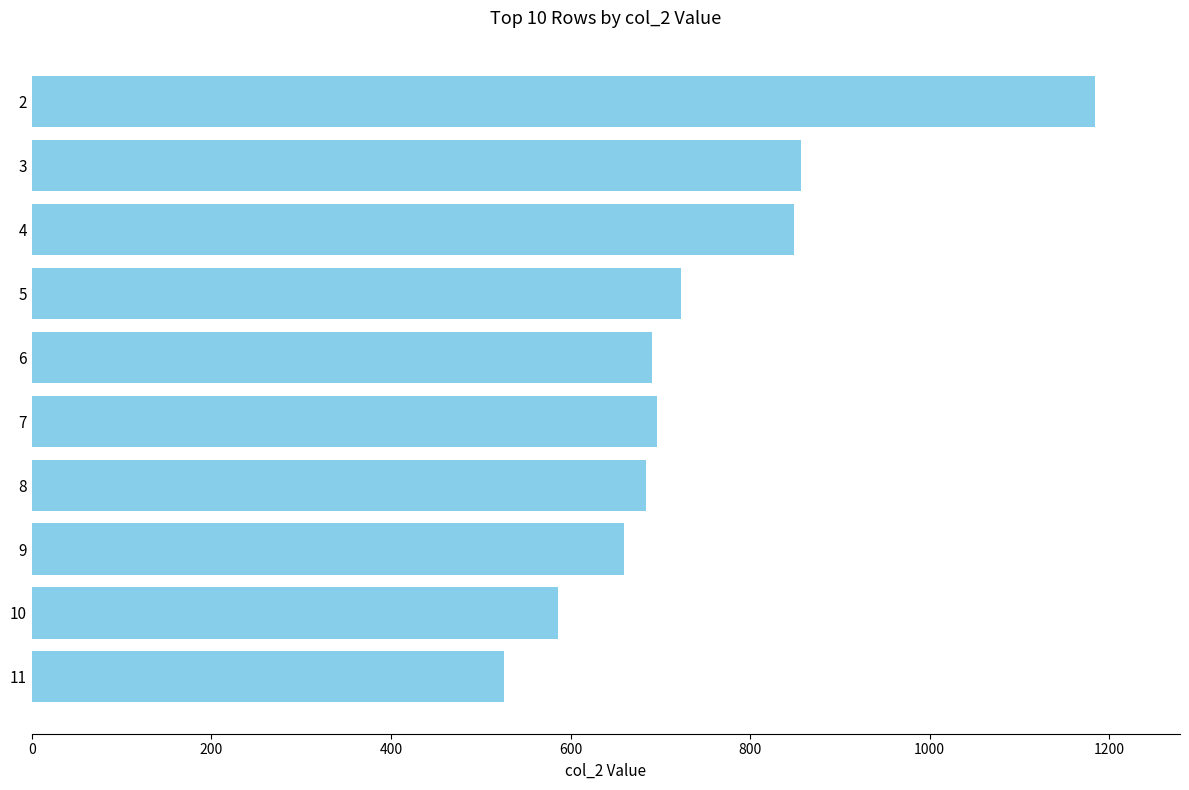

What is the ratio of the value at 5 to the value at 6?

1.0